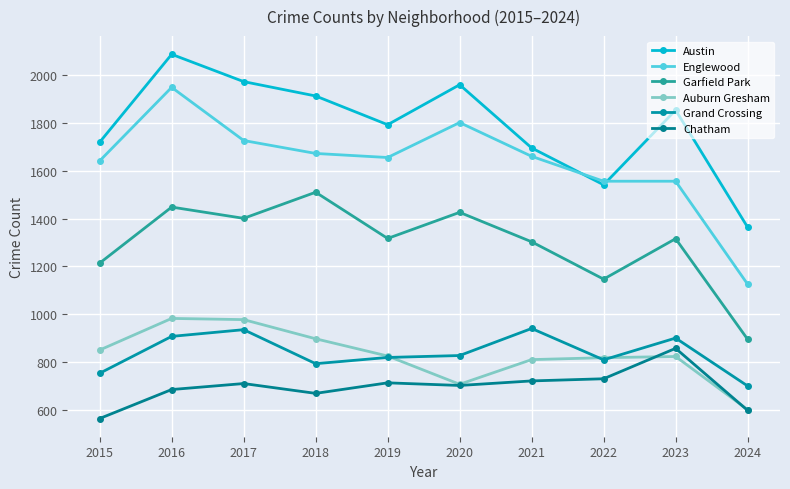

Rank the series by their maximum value, from lowest to highest.

Chatham, Grand Crossing, Auburn Gresham, Garfield Park, Englewood, Austin